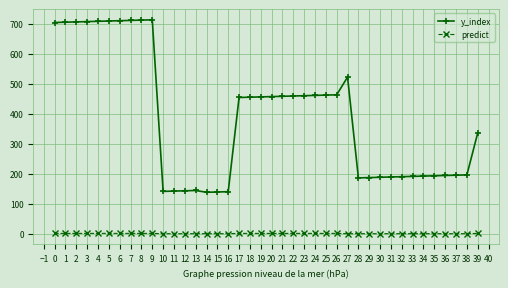

Is the value of y_index at 21 greater than the value of predict at 15?

Yes